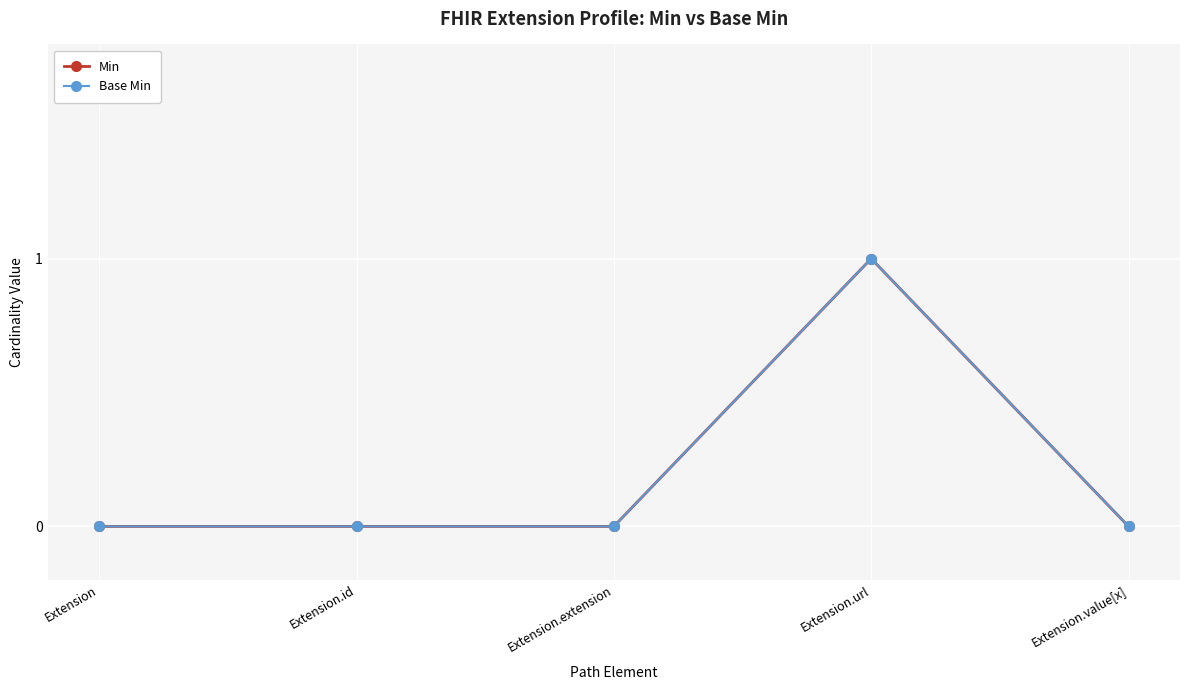

Which label corresponds to the smallest value in the chart?

Extension